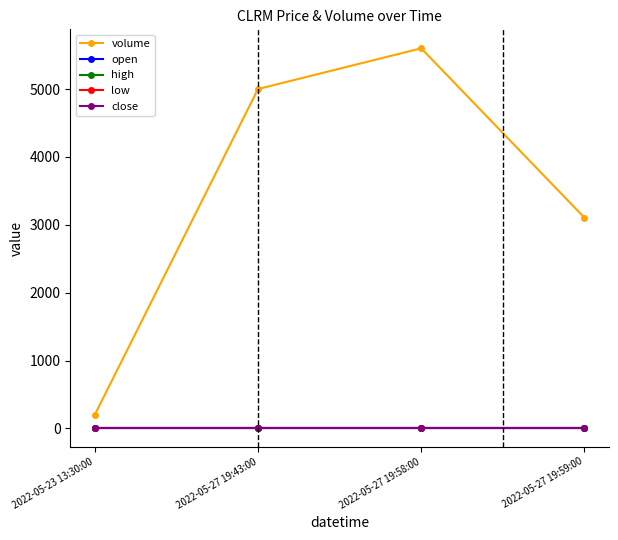

What is the label of the 2nd point from the right?

2022-05-27 19:58:00